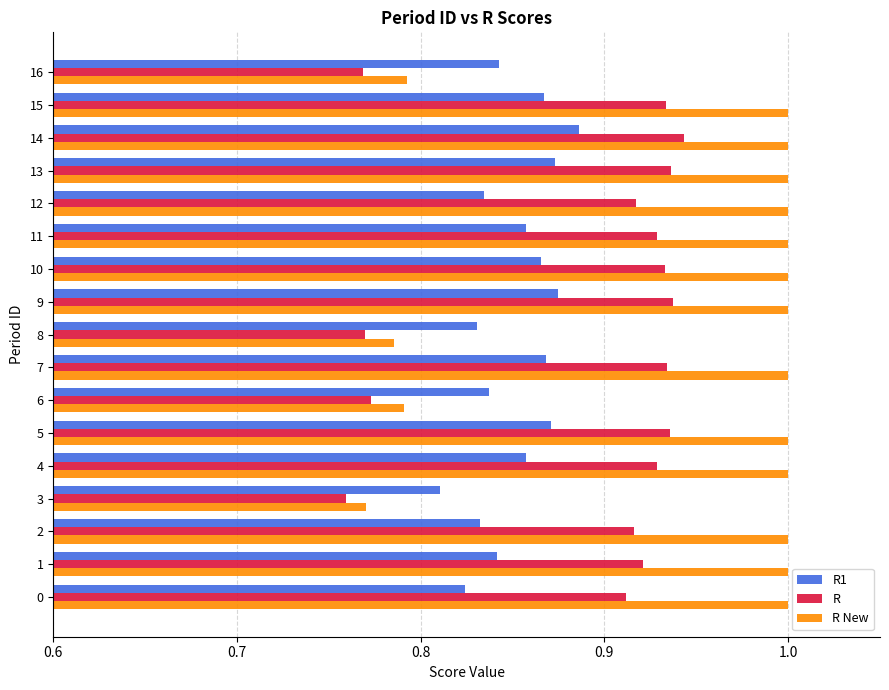

At which label does R1 reach its minimum?

3